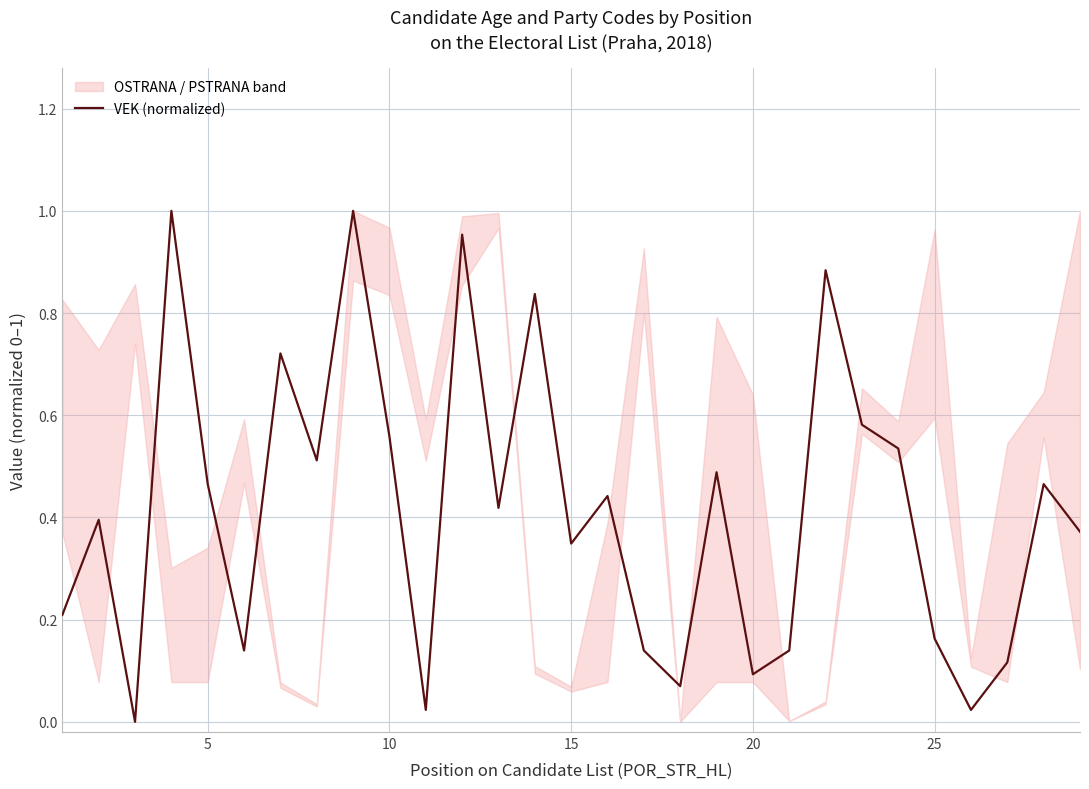

What is the greatest value displayed?

1.0